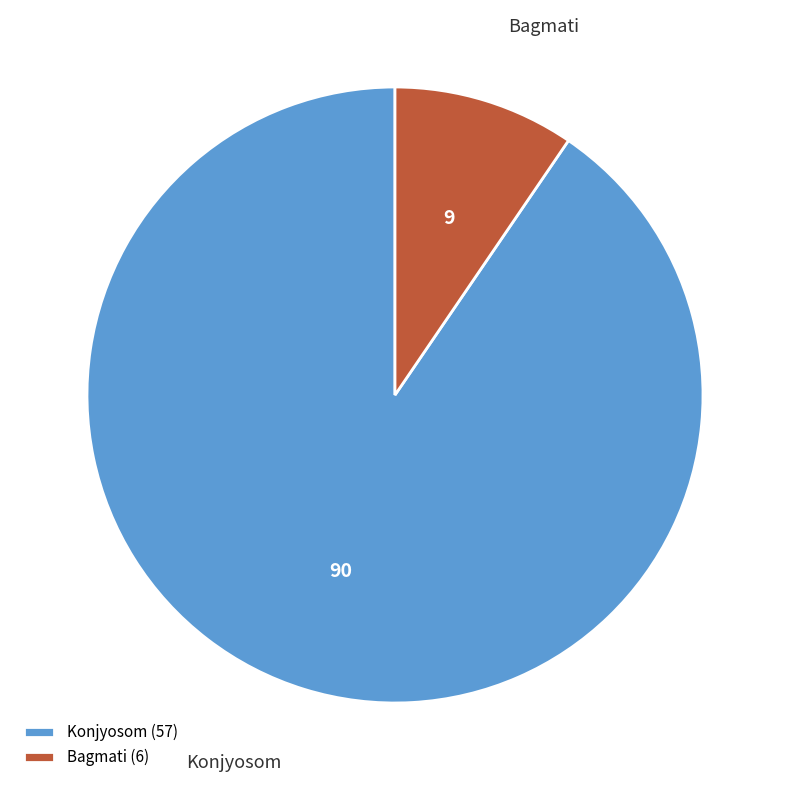

True or false: Konjyosom accounts for 82% of the total.

False